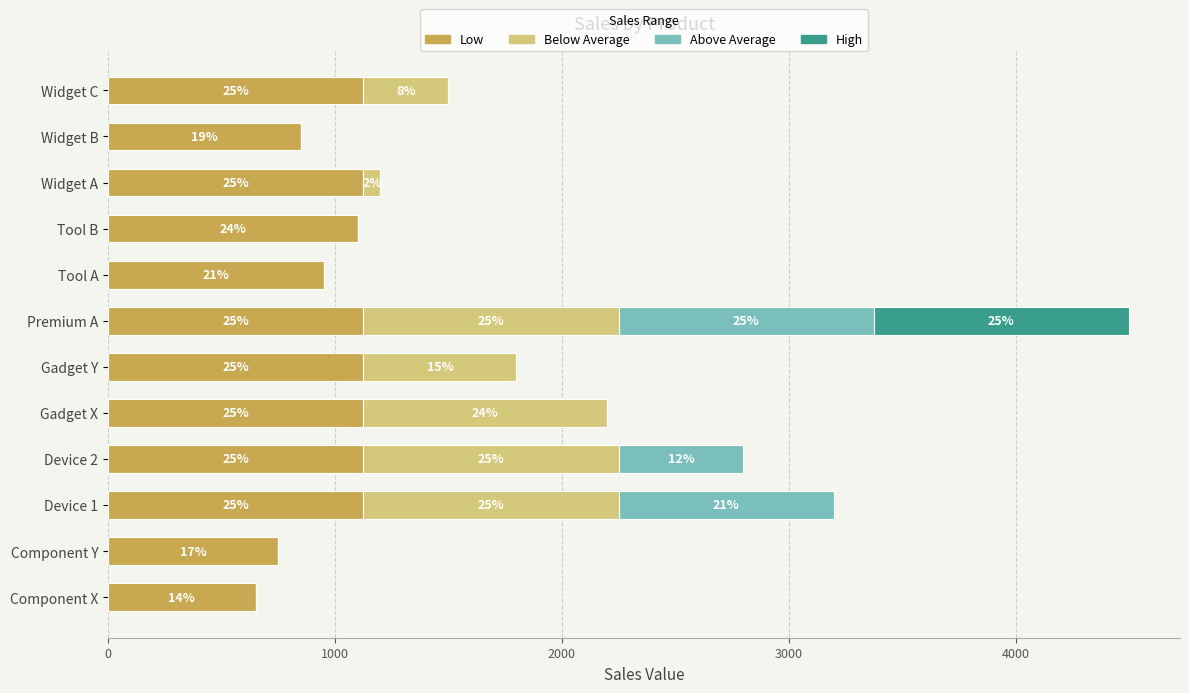

True or false: Low has a value of 1125 at Gadget Y.

True